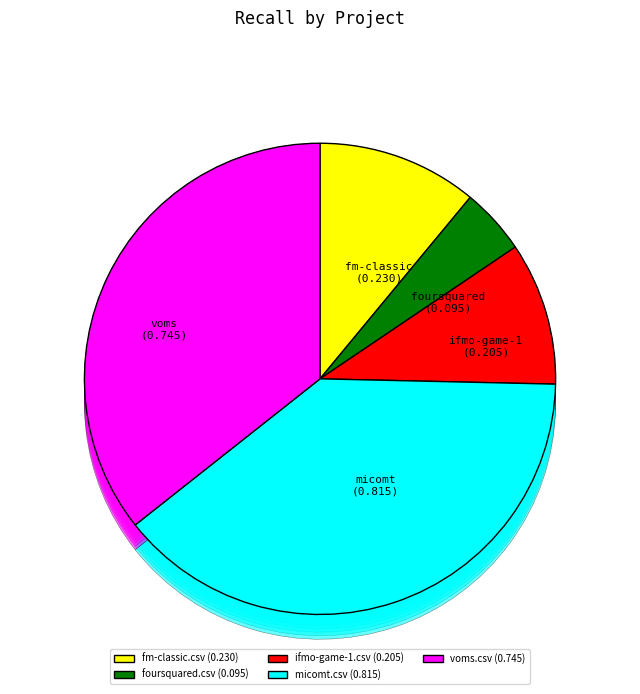

Count the number of slices in the pie.

5